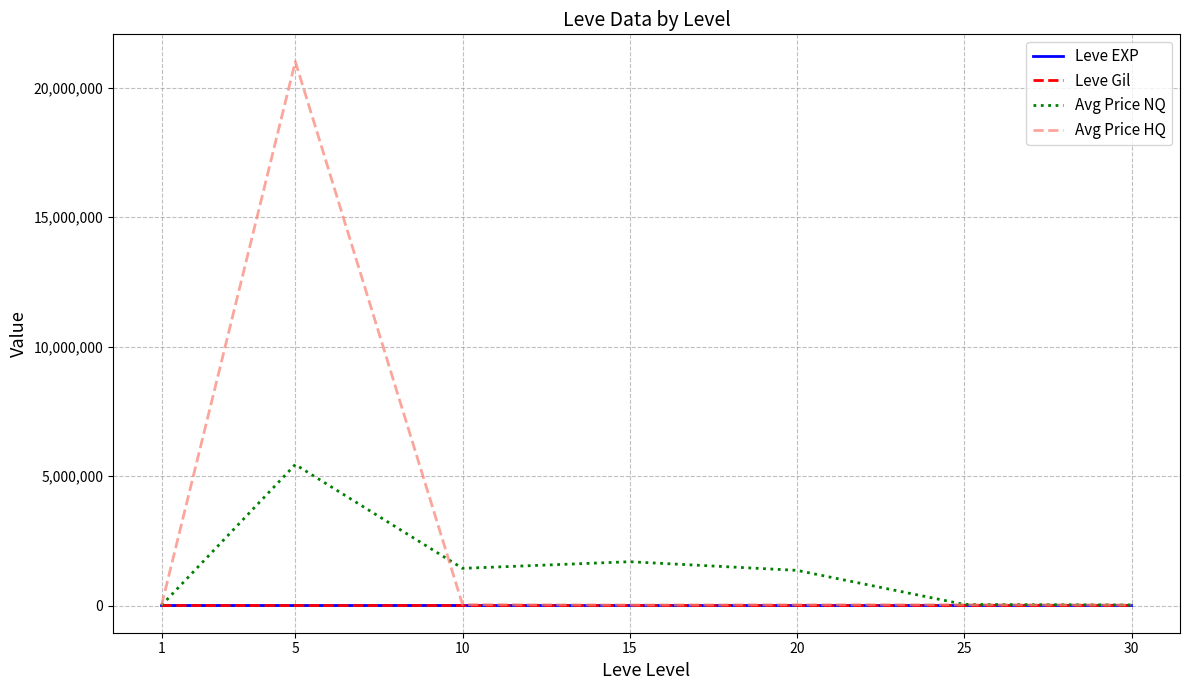

Between 5 and 10, which series saw the biggest shift?

Avg Price HQ